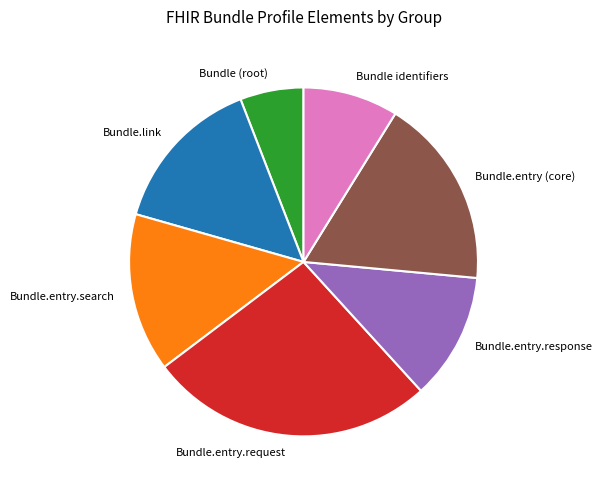

Which category has the smallest portion of the pie?

Bundle (root)